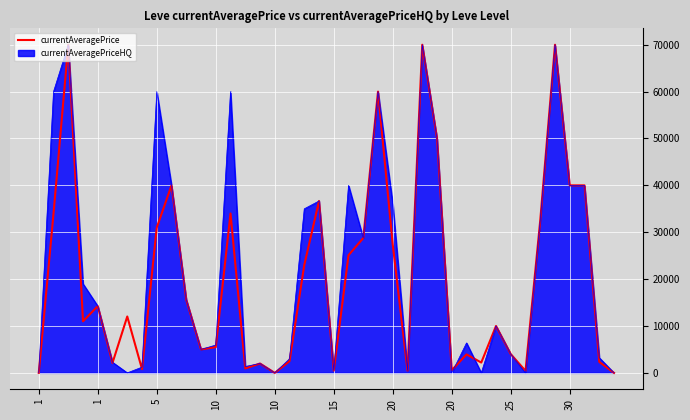

Between 11 and 16, which series saw the biggest shift?

currentAveragePrice_line